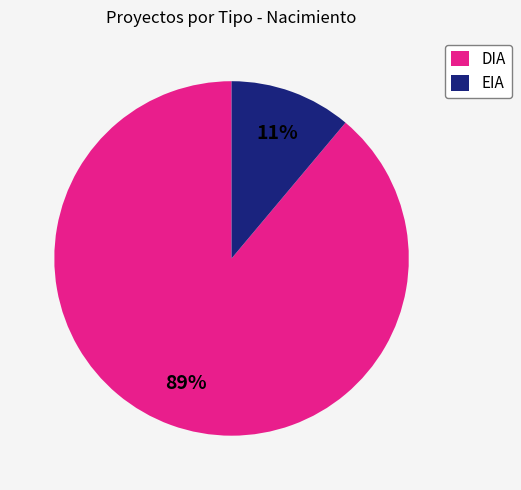

Does EIA represent more than half of the total?

No